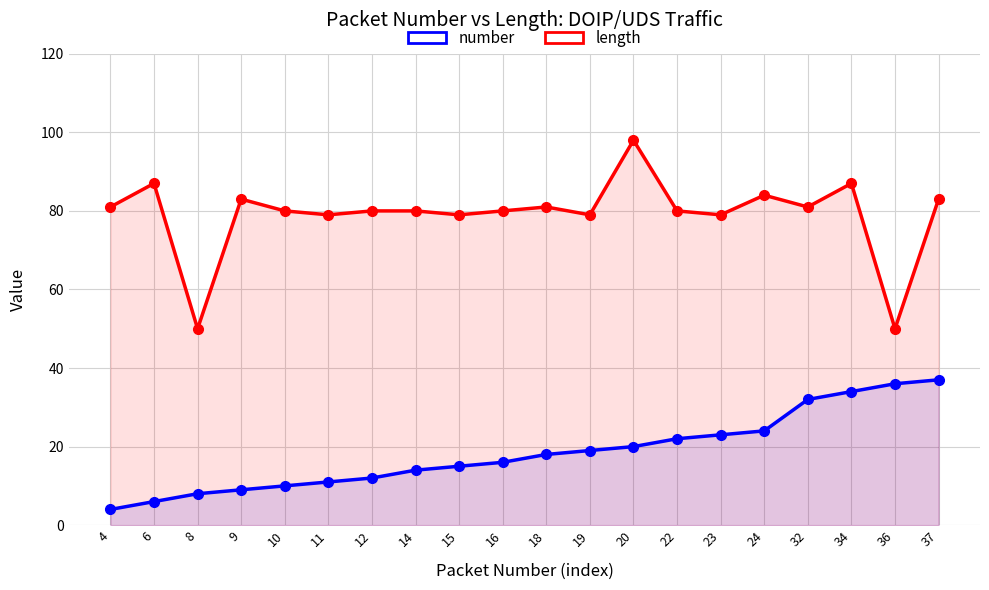

Reading left to right, what are all the values shown in this chart?

number: 4	6	8	9	10	11	12	14	15	16	18	19	20	22	23	24	32	34	36	37
length: 81	87	50	83	80	79	80	80	79	80	81	79	98	80	79	84	81	87	50	83